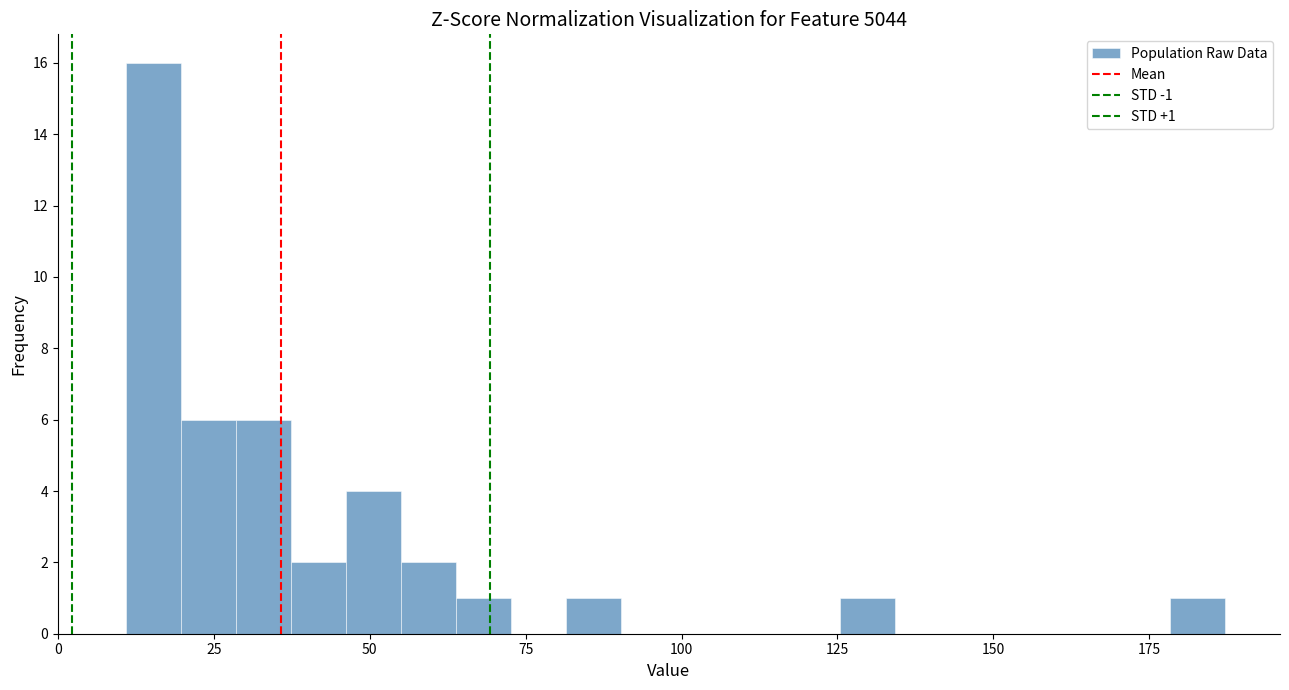

Read against the x-axis, roughly where is the centre of the tallest bar?

15